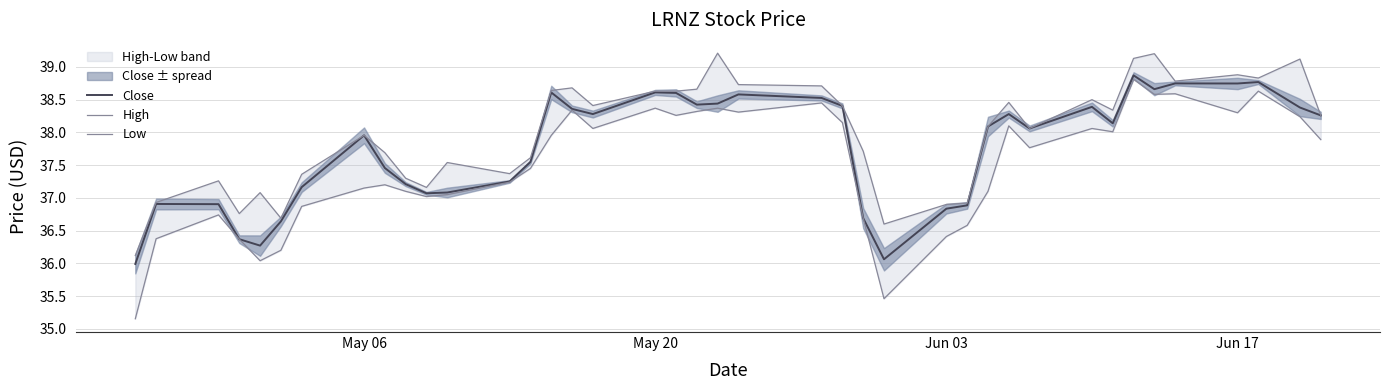

What is the lowest value of the Close series?

36.0